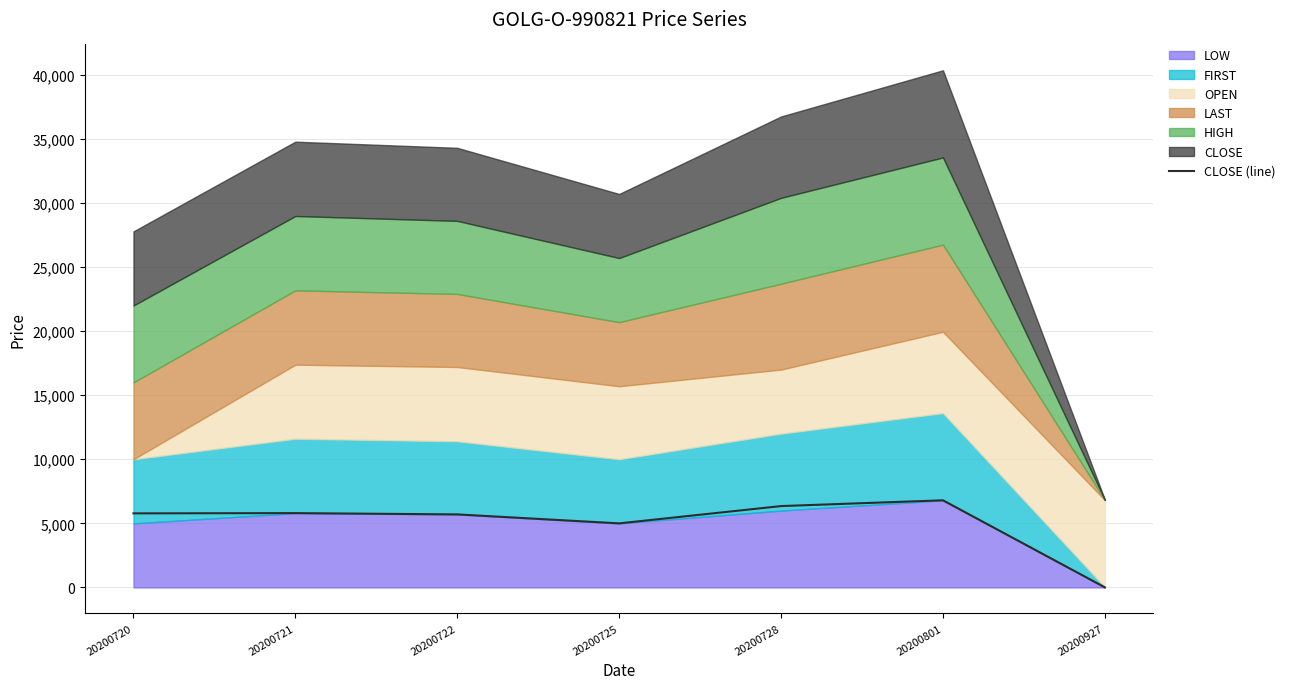

Does the chart display data point markers on the line(s)?

No